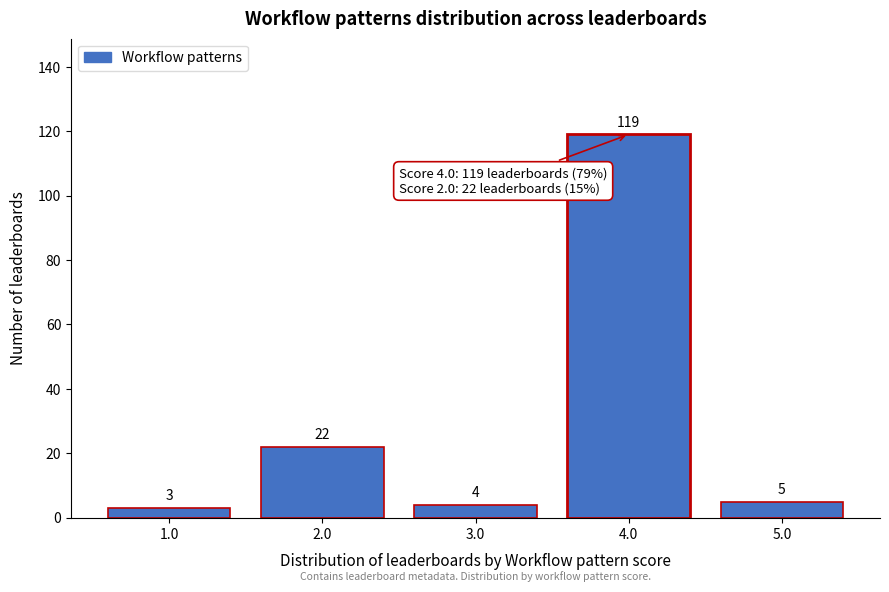

Reading right to left, what are all the values shown in this chart?

5.0=5	4.0=119	3.0=4	2.0=22	1.0=3